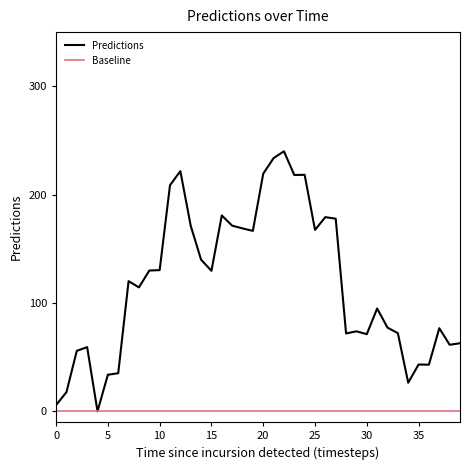

Which series has the widest spread of values?

Predictions